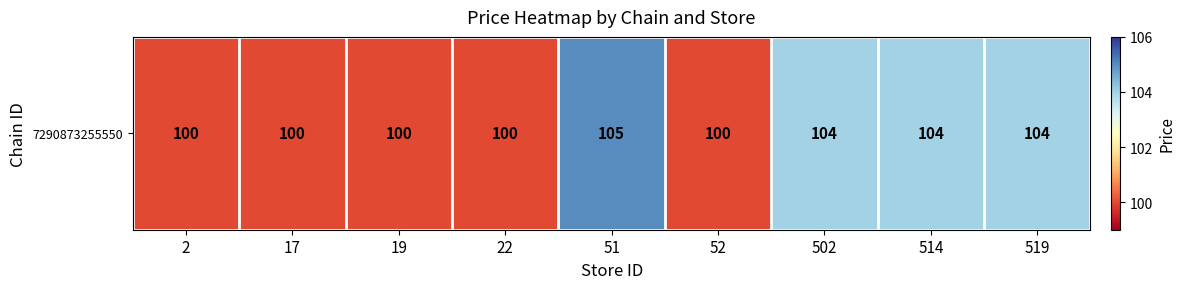

Count the number of values greater than 100.

4